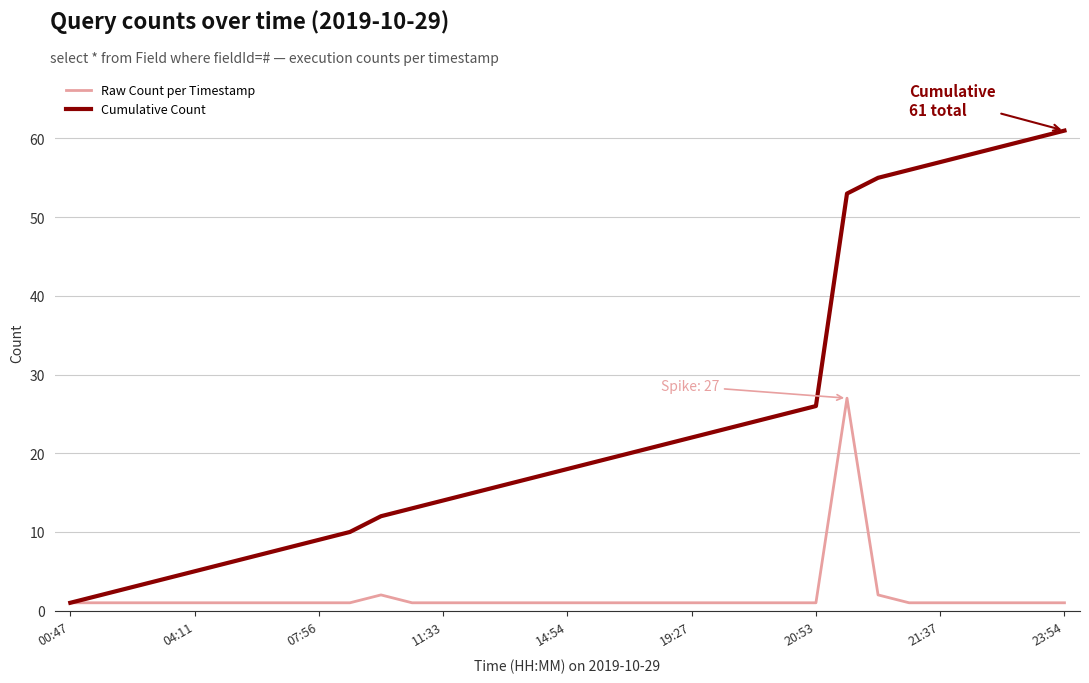

Which series has the largest range (max minus min)?

Cumulative Count